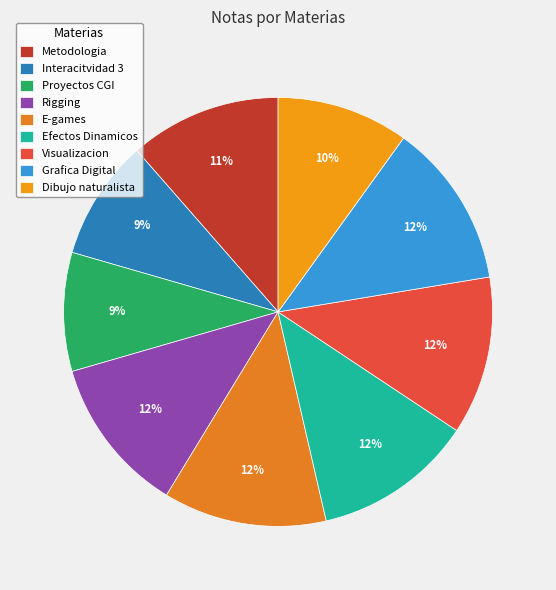

How many slices are in this pie chart?

9